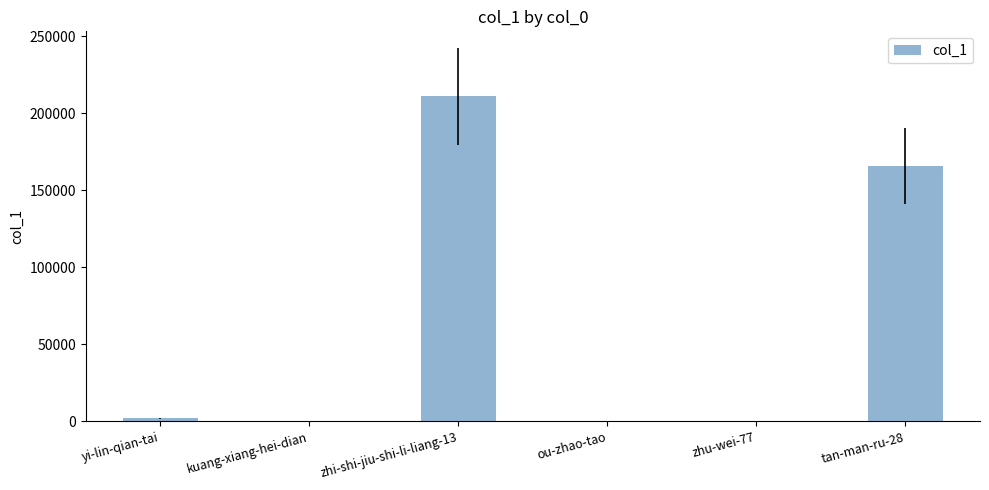

At which label is the value closest to 105487?

tan-man-ru-28